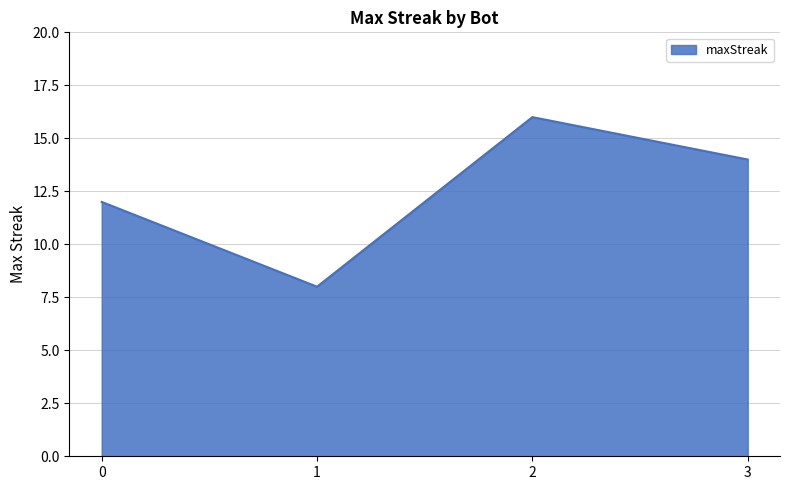

What is the minimum value shown in the chart?

8